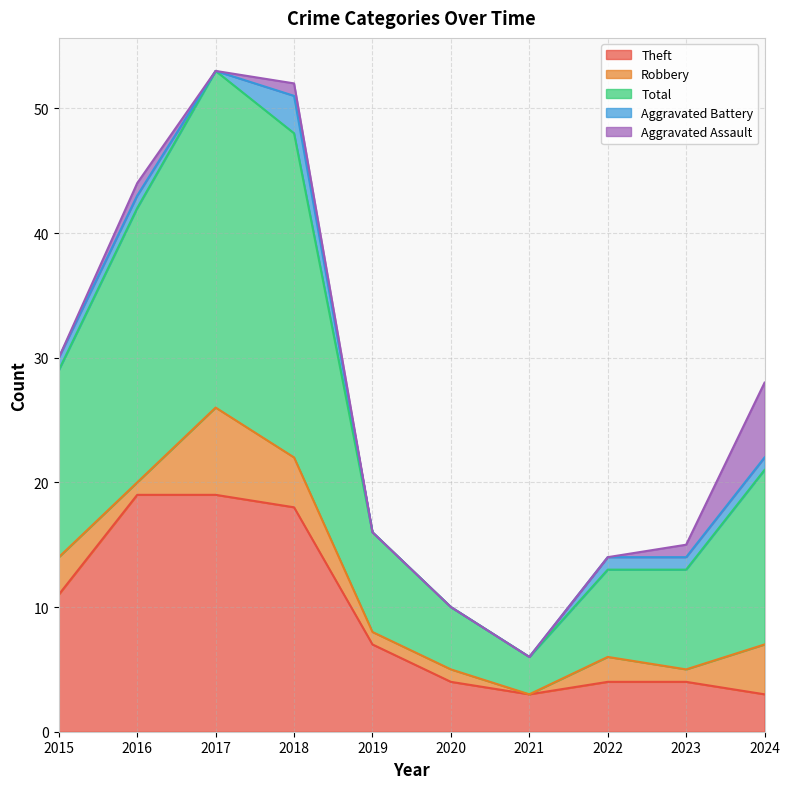

Read the Aggravated Assault value at 2018.

1